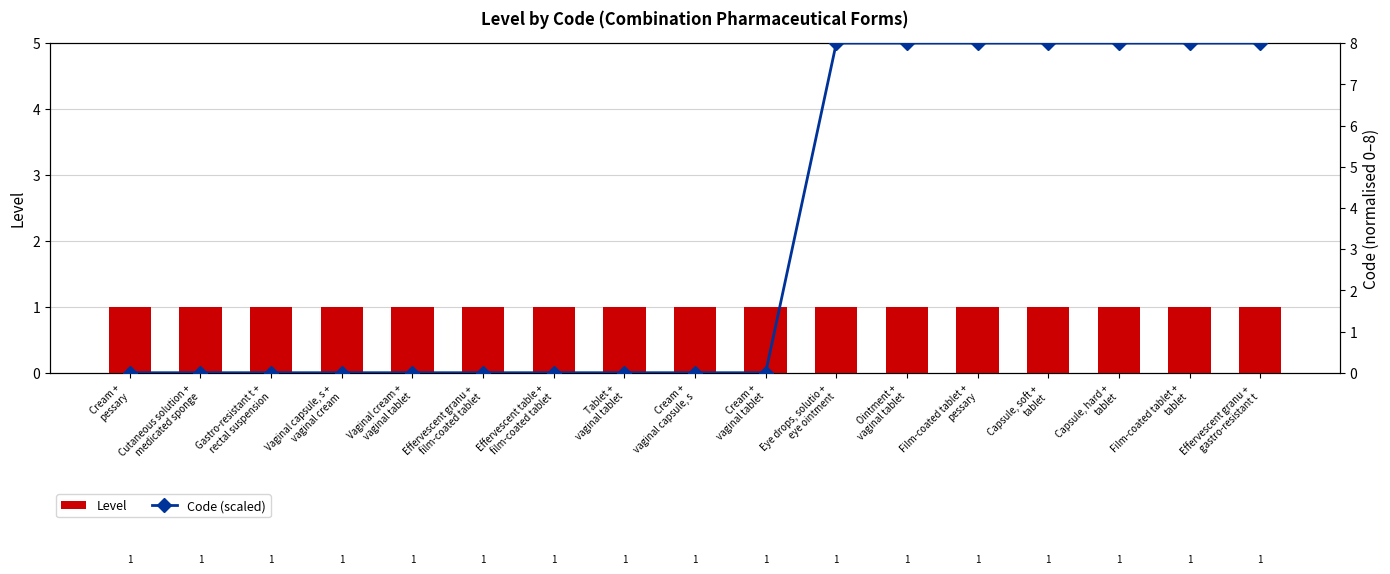

What is the total value across all series at Eye drops, solutio +
eye ointment?

9.0